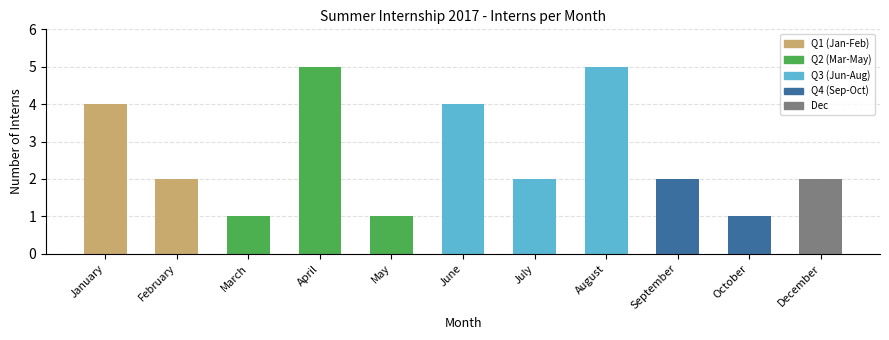

How many categories are shown in the chart?

11